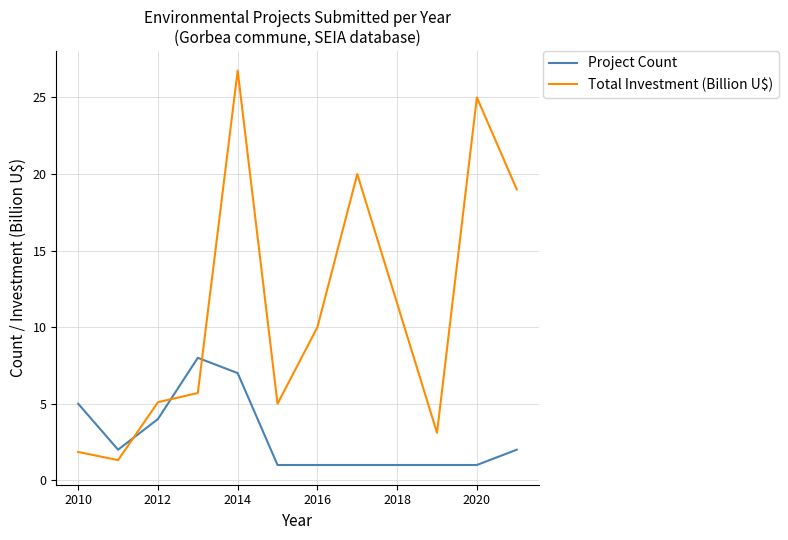

What is the average value of the Total Investment (Billion U$) series?

11.2